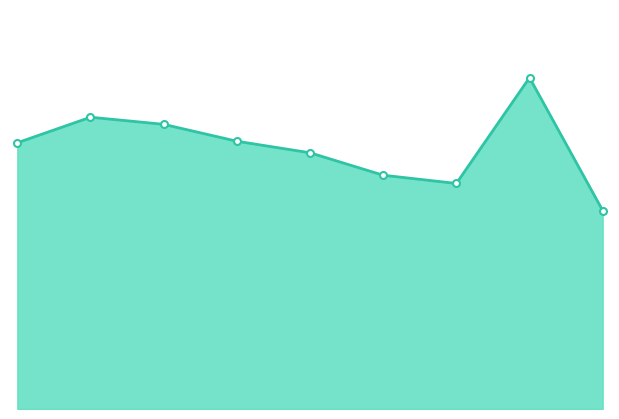

What is the difference between the maximum and minimum values?

598